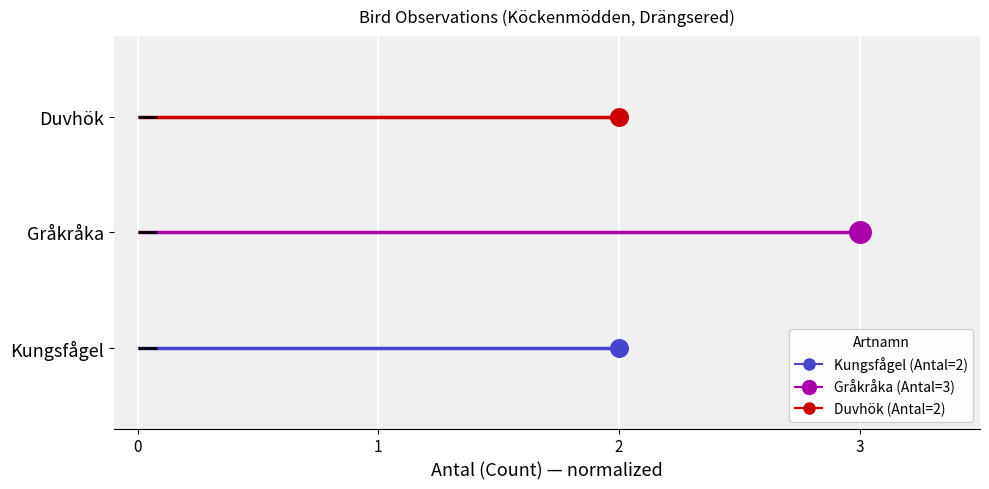

Which series reaches the maximum Y coordinate?

Duvhök